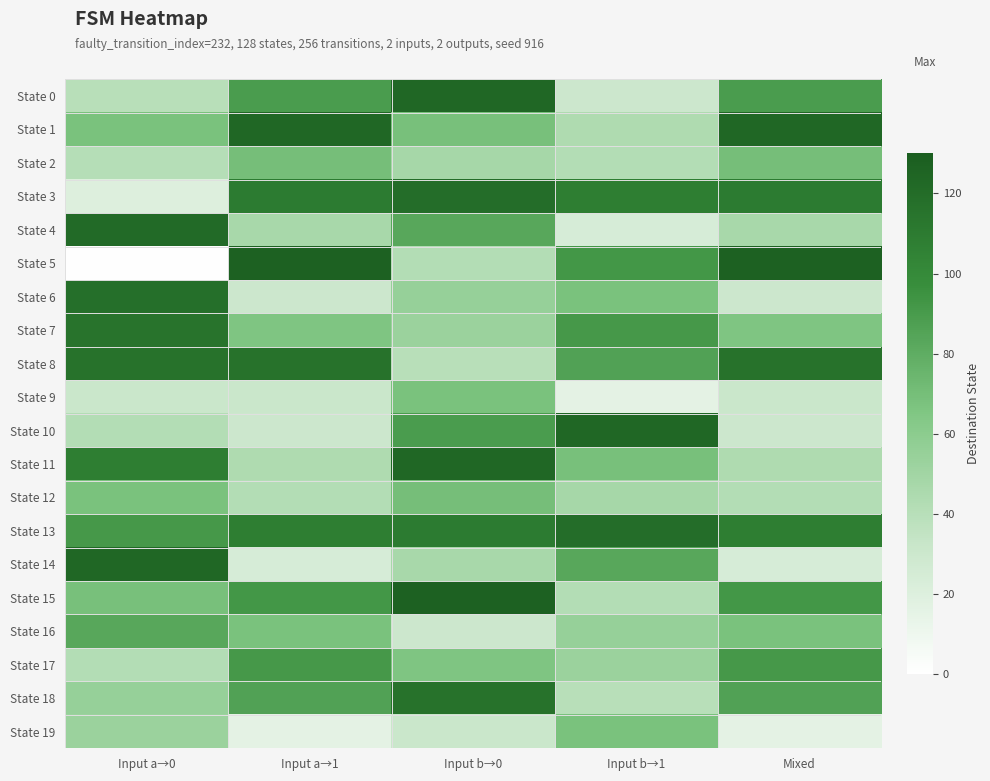

Which has a higher value, Input a→0 or Input b→0?

Input b→0